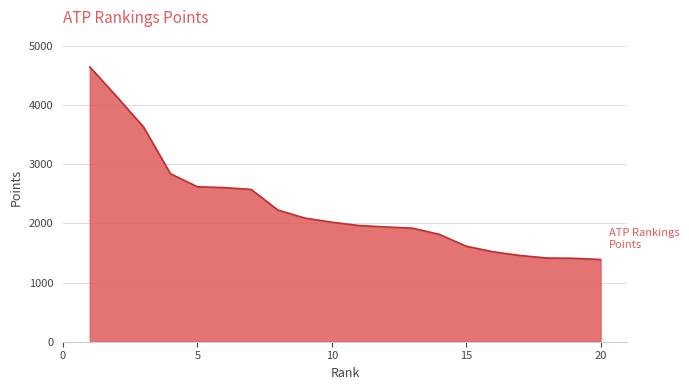

What is the smallest value displayed?

1390